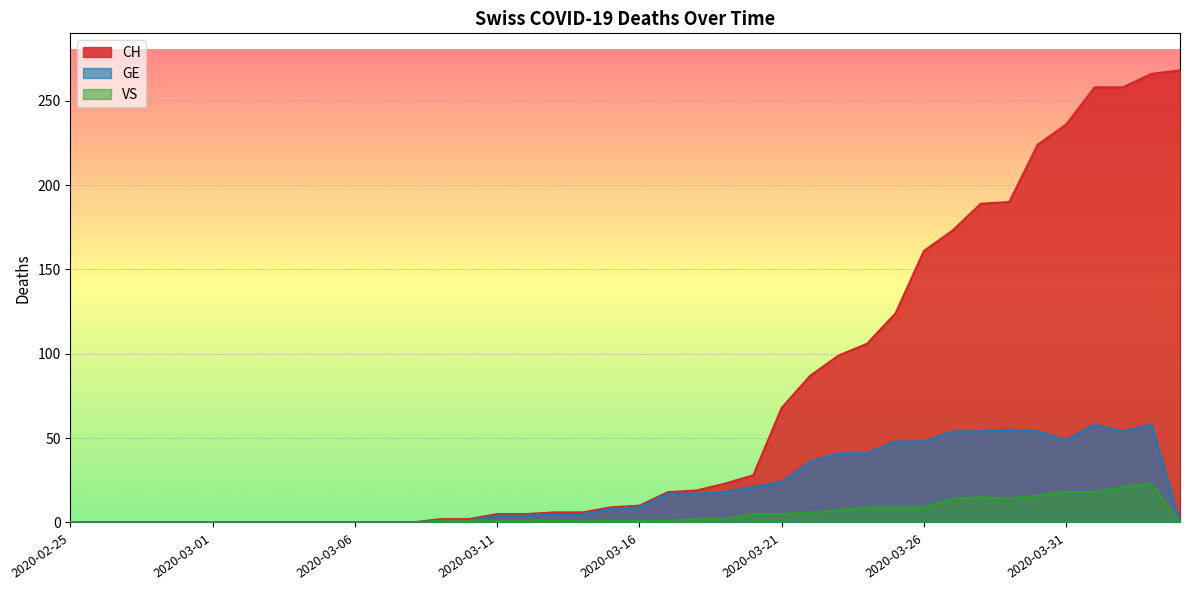

The CH series shows 28 at 2020-03-20. True or false?

True